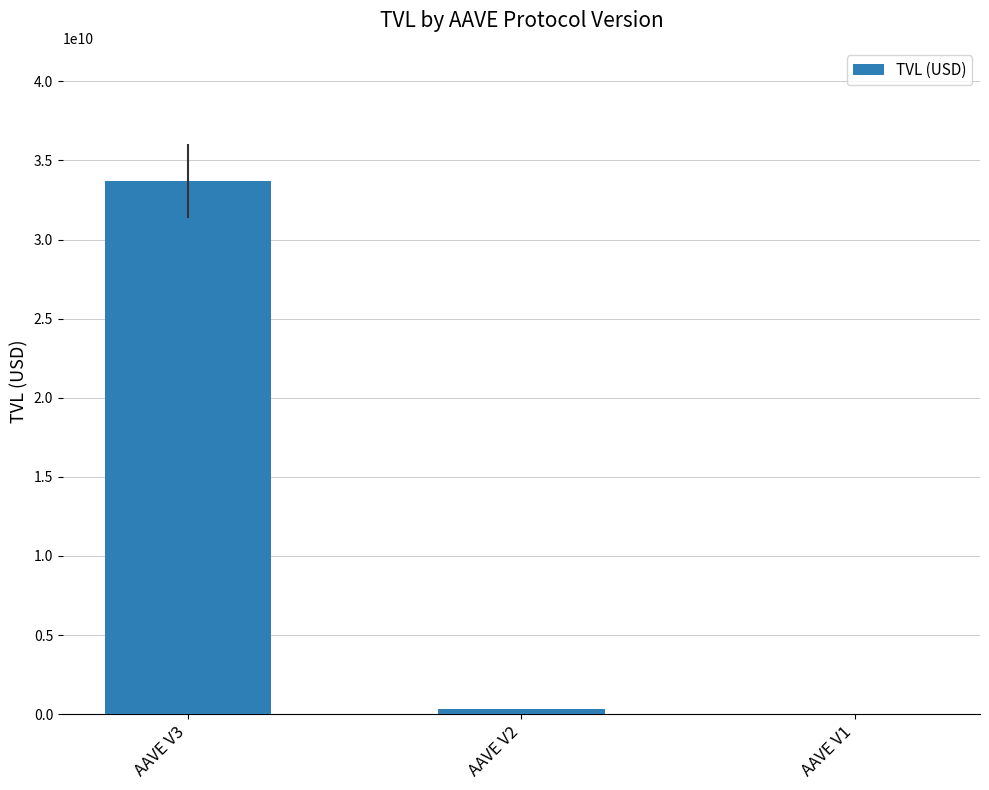

The value at AAVE V3 is 48569238604.9. True or false?

False